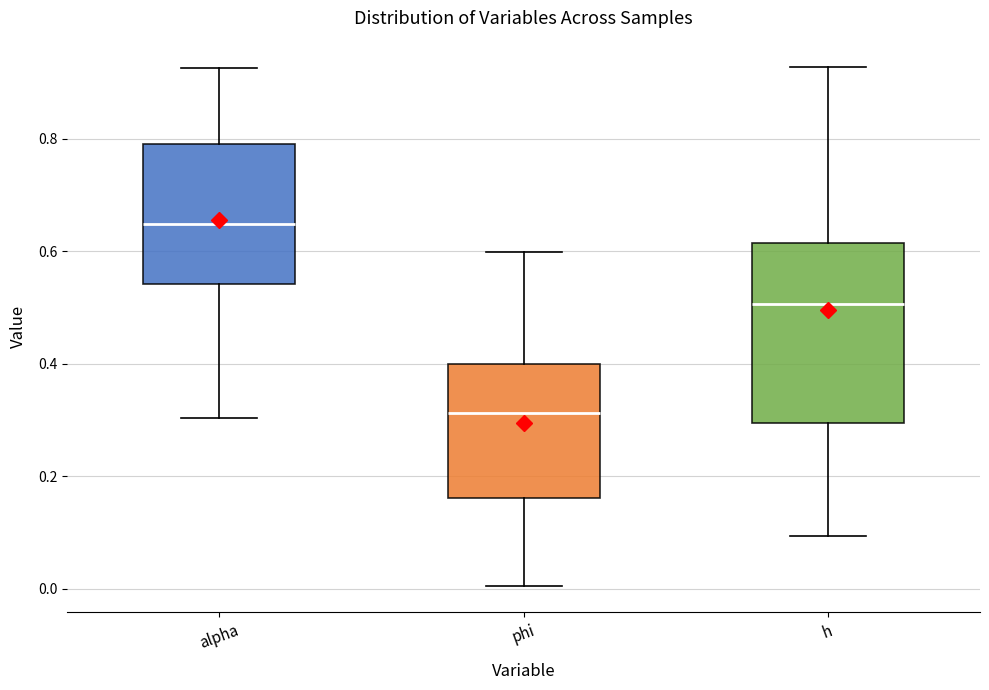

Which box has the highest median line?

alpha